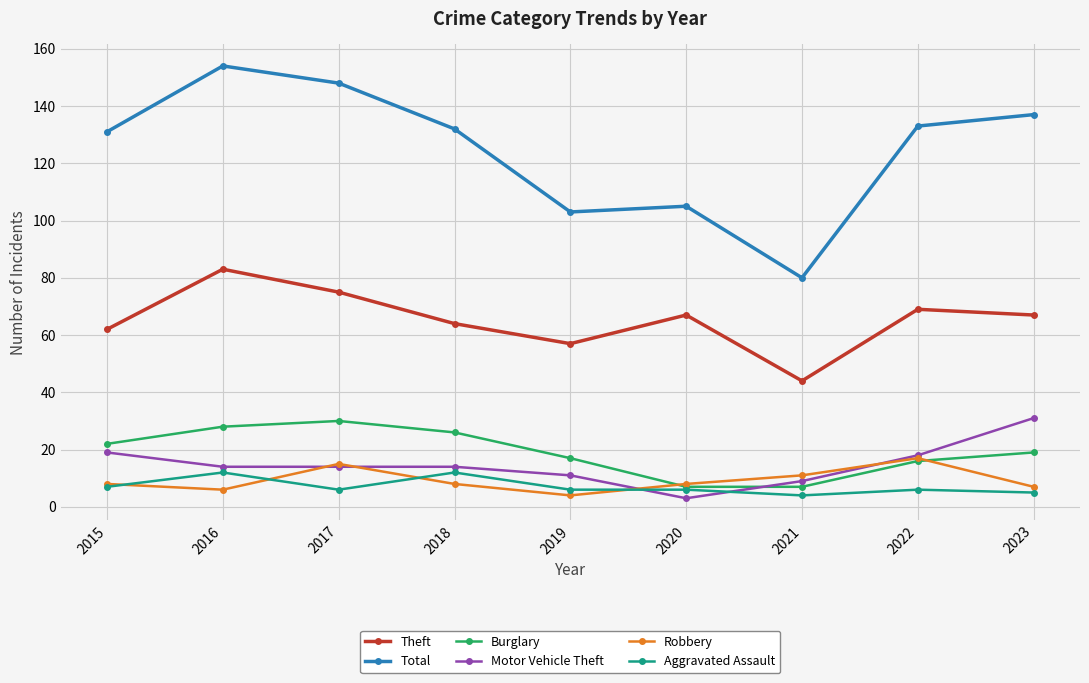

What value does the Aggravated Assault series have at 2019?

6